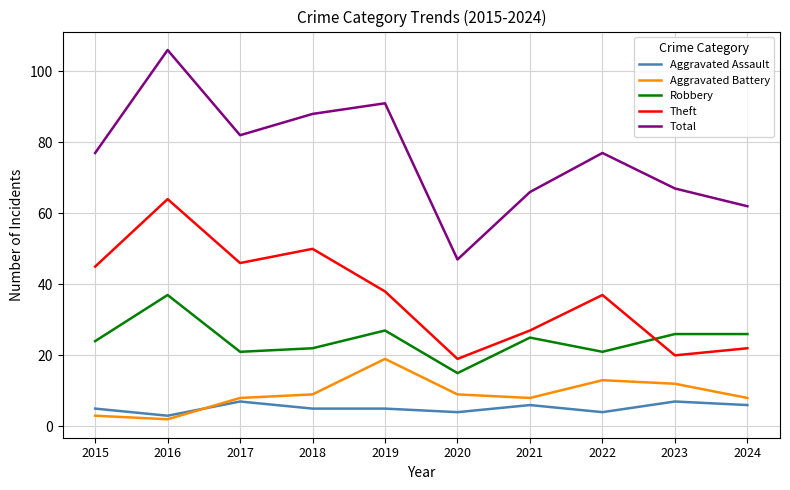

True or false: Robbery and Aggravated Battery cross at least once.

False